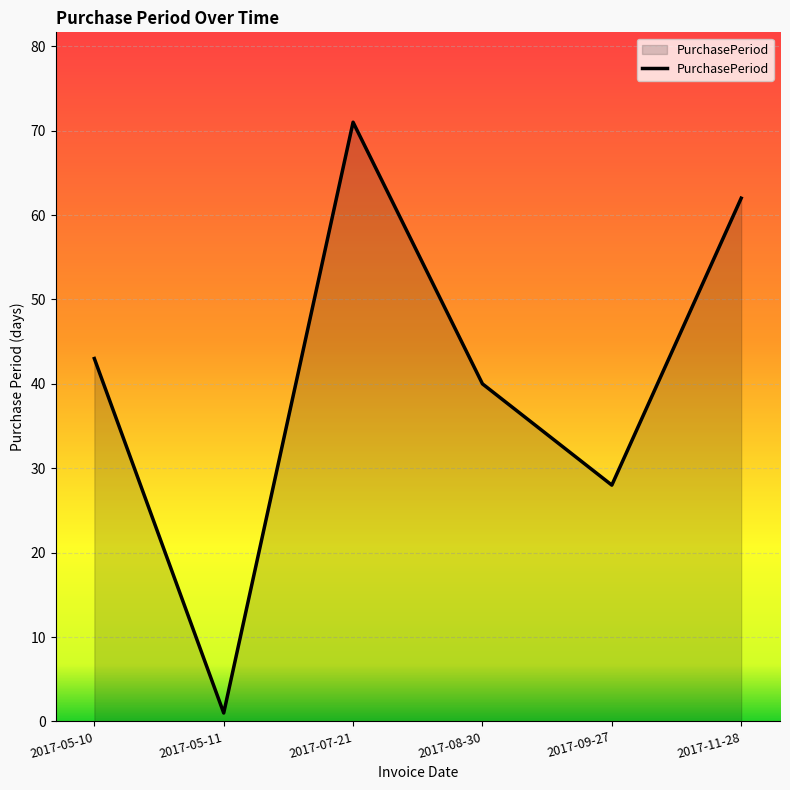

What position from the right is 2017-08-30?

3